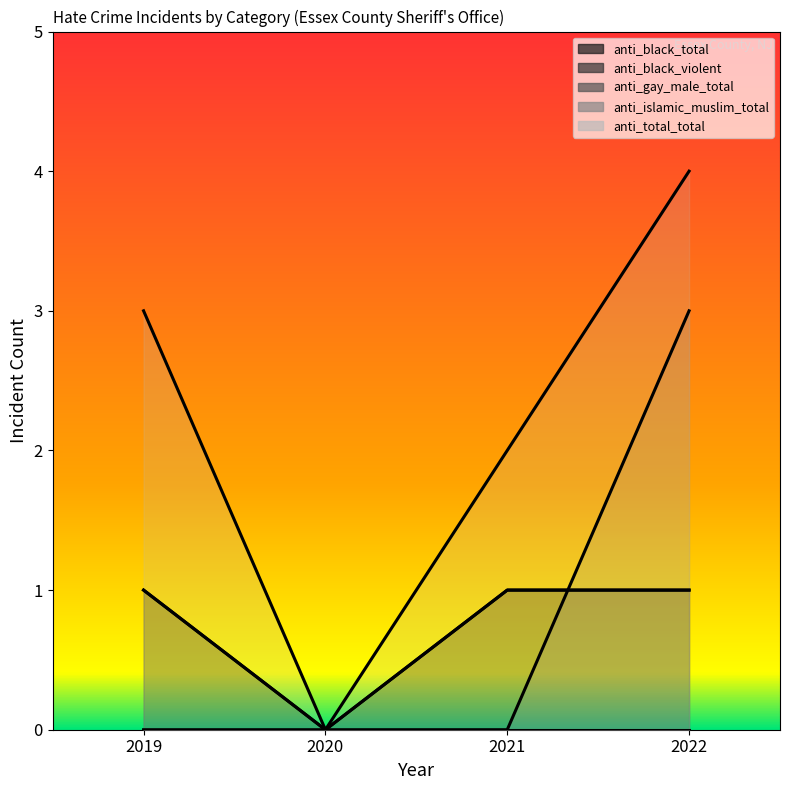

What is the total value across all series at 2021?

4